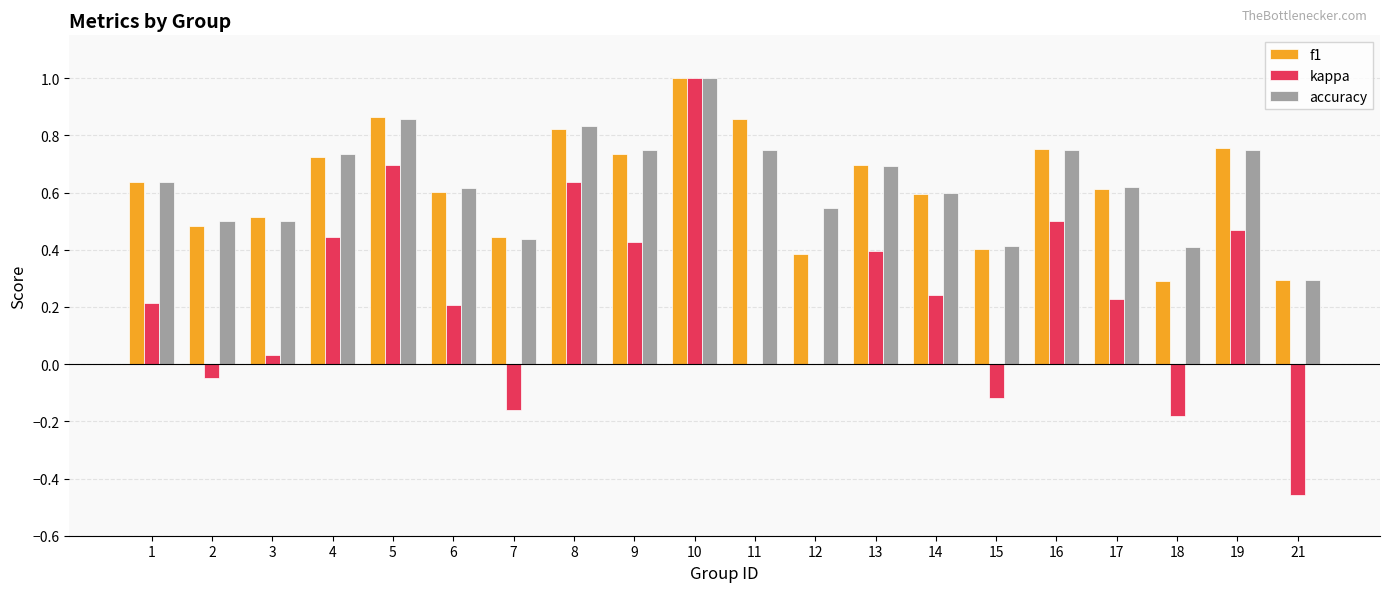

What is the greatest value displayed?

1.0